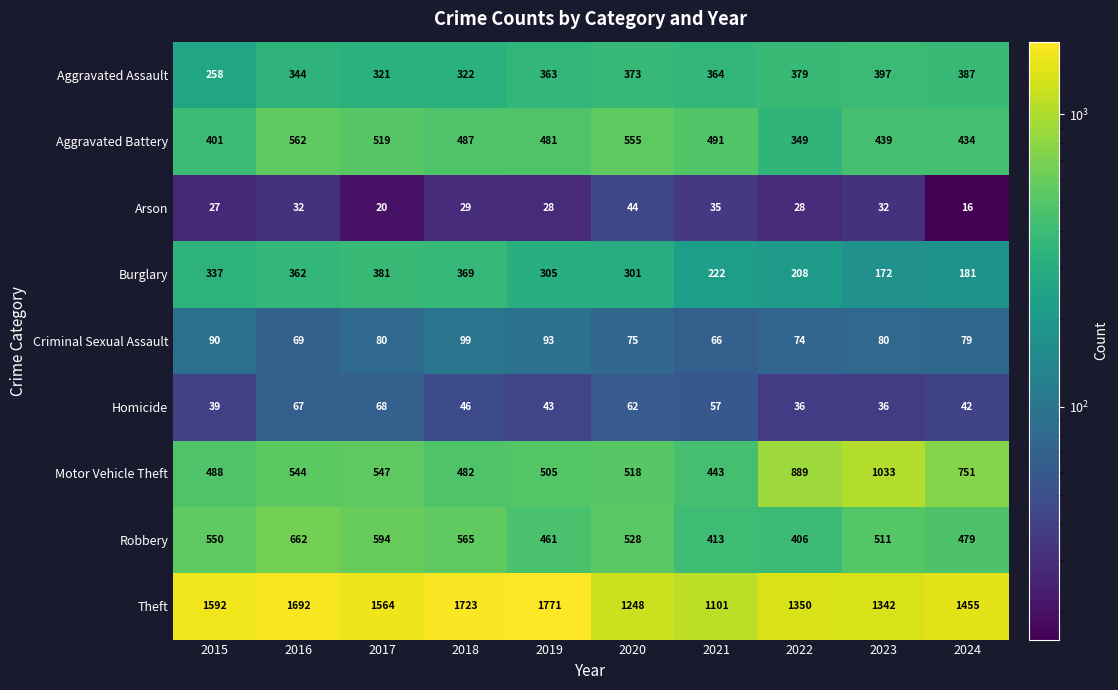

Read the Burglary value at 2023, to the nearest 10.

170